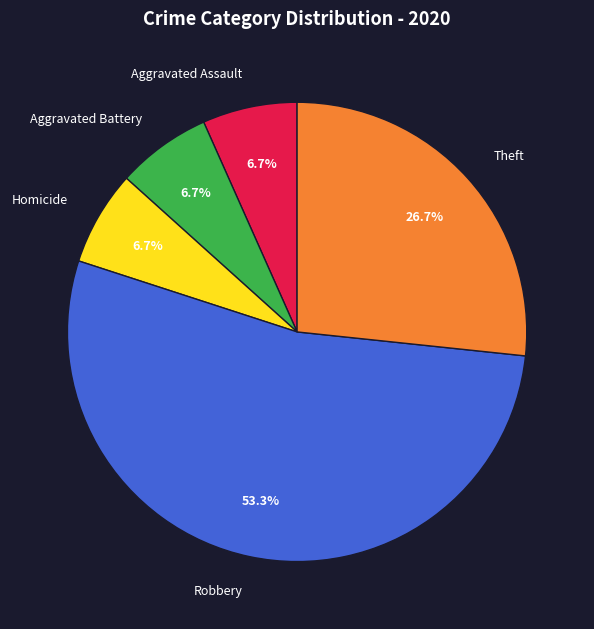

Count the number of slices in the pie.

5